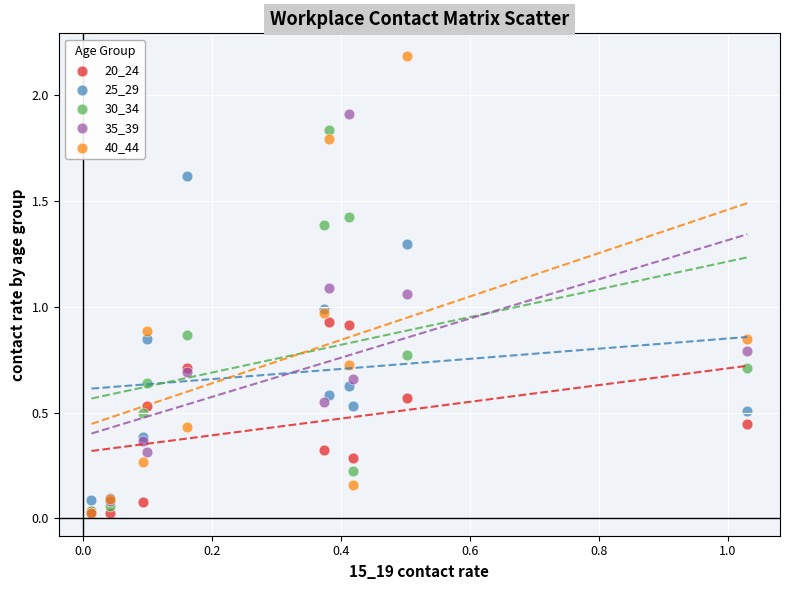

What are all the series names shown in the legend?

20_24, 25_29, 30_34, 35_39, 40_44